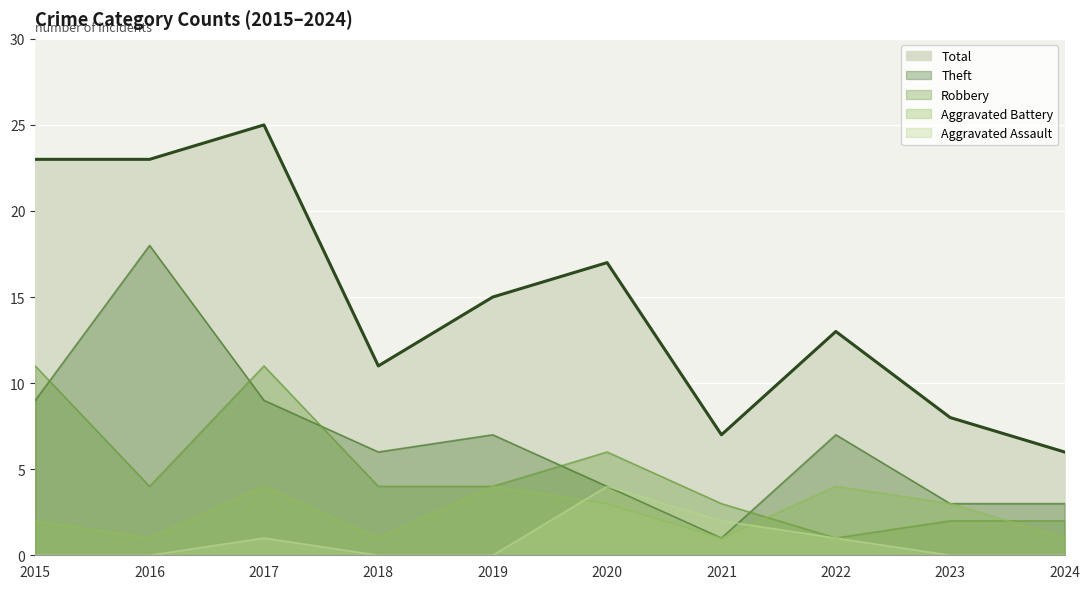

Is it true that Robbery equals 6 at 2020?

True